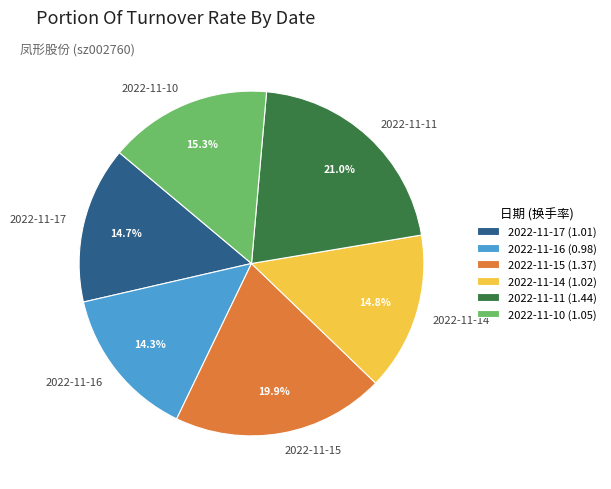

Is 2022-11-15 the majority of the pie?

No